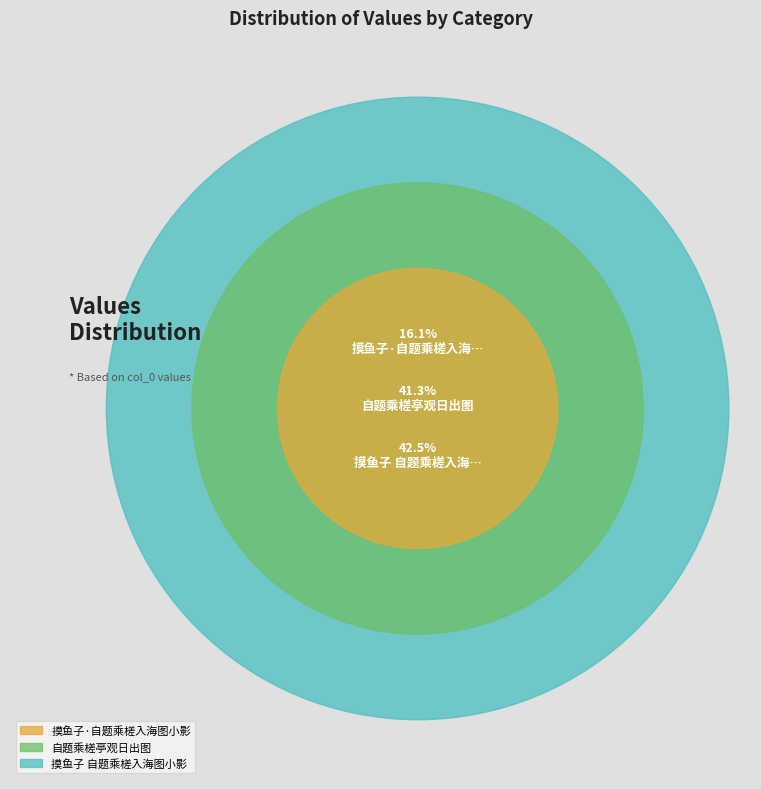

True or false: 自题乘槎亭观日出图 accounts for 50% of the total.

False